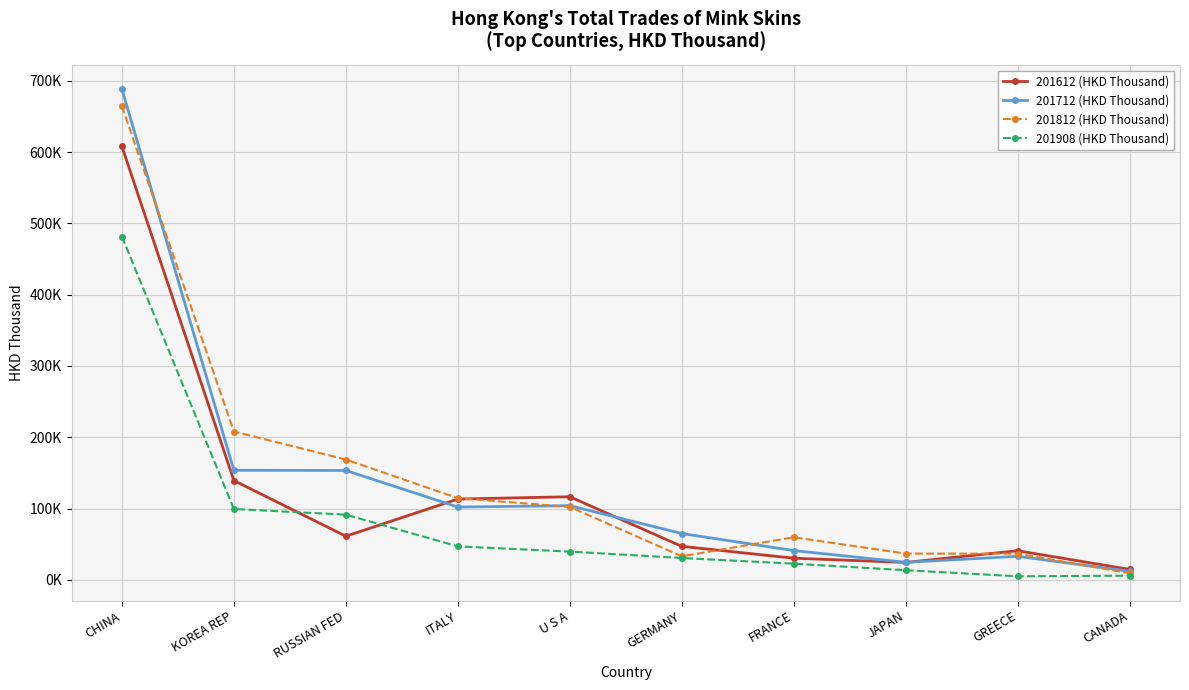

At which category does the chart reach its peak across all series?

CHINA